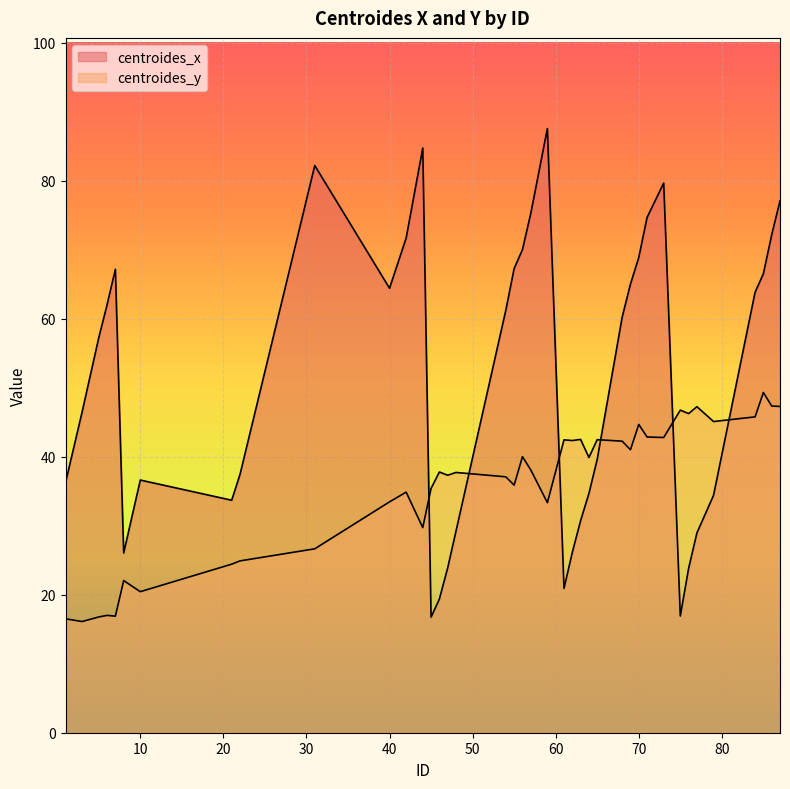

What is the maximum value shown in the chart?

87.5